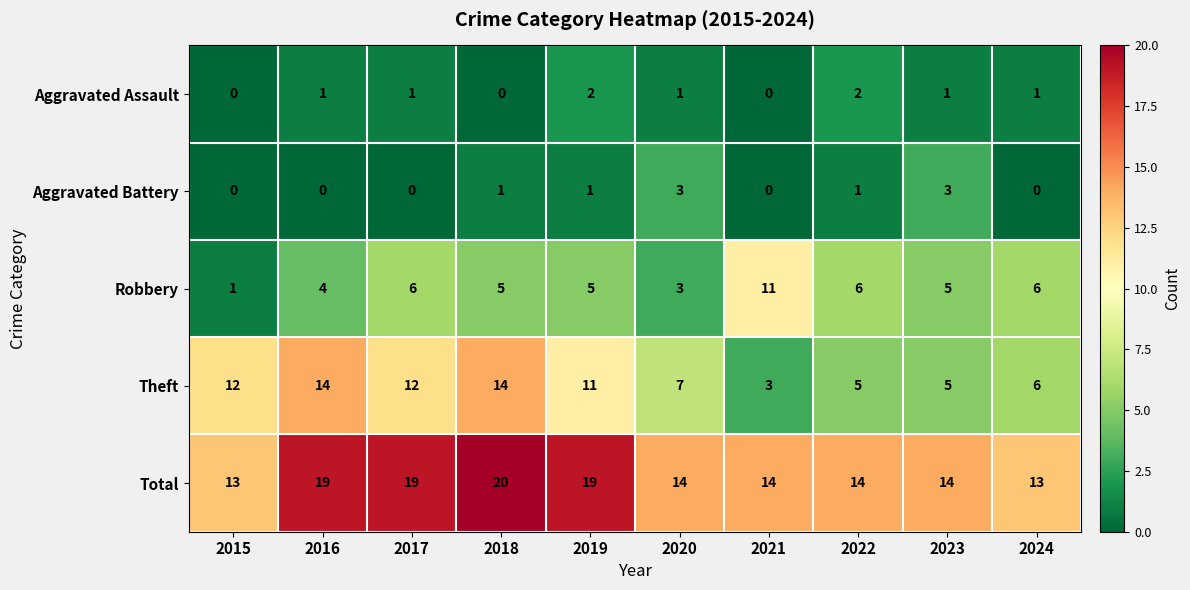

What is the difference between the second highest and minimum values in the Aggravated Battery series?

3